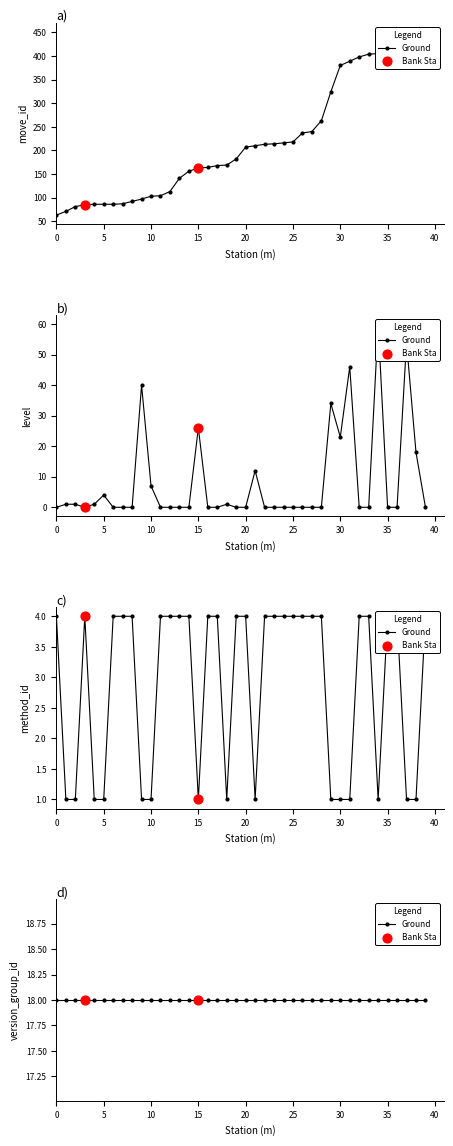

Which series contains the lowest Y value?

level